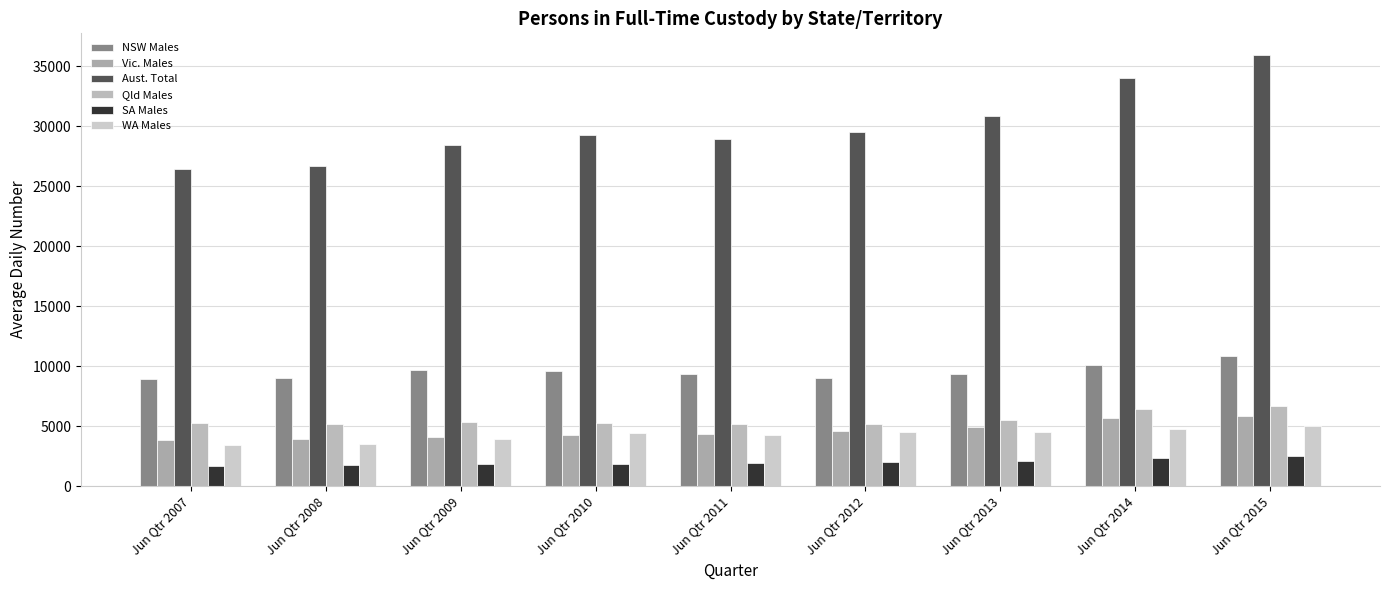

Which series changed the most between Jun Qtr 2010 and Jun Qtr 2014?

Aust. Total